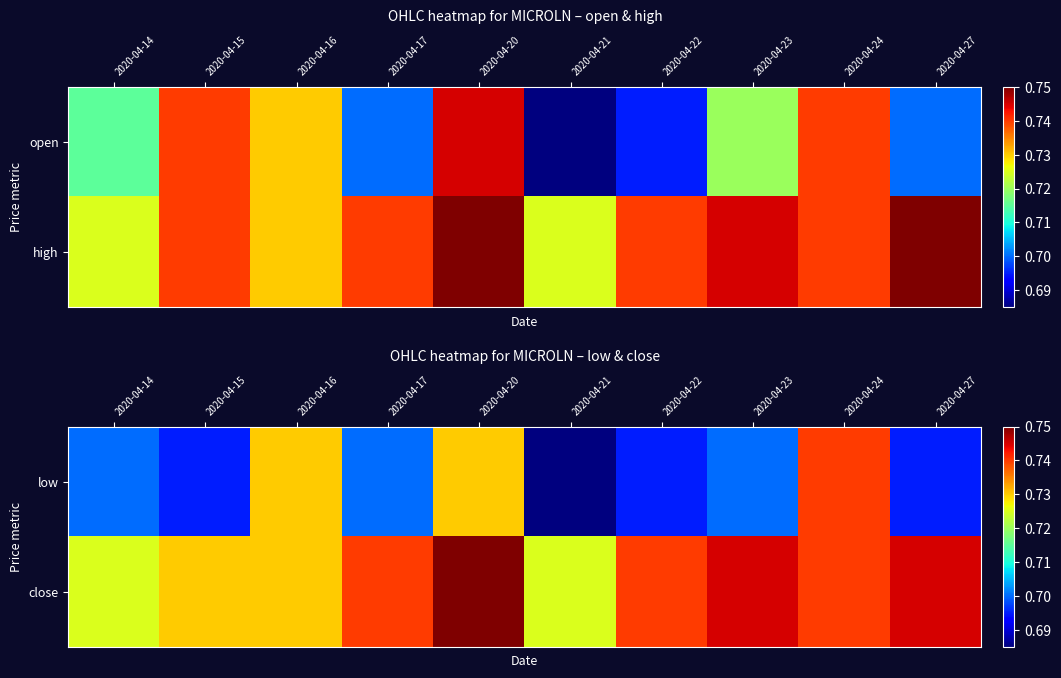

What is the sum of all low values?

7.1